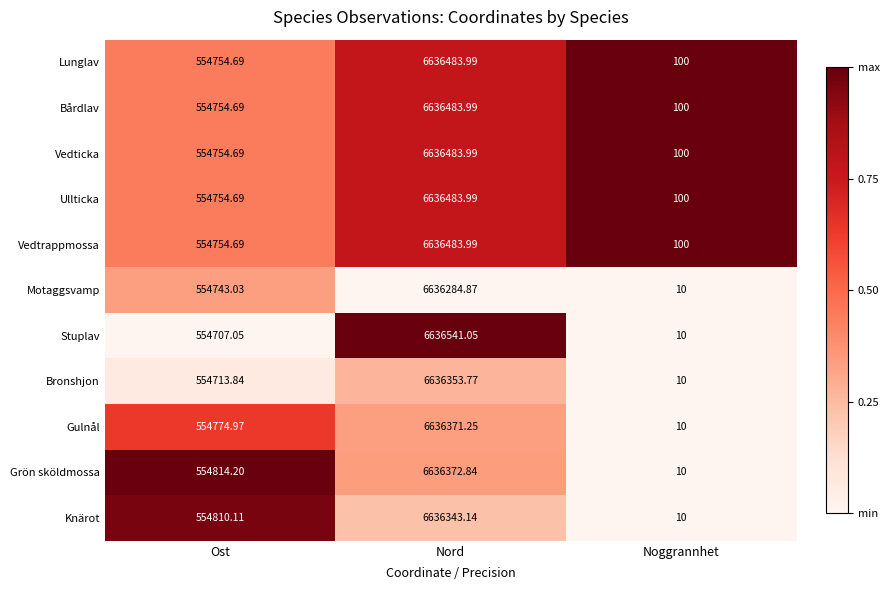

Which label corresponds to the largest value in the chart?

Nord